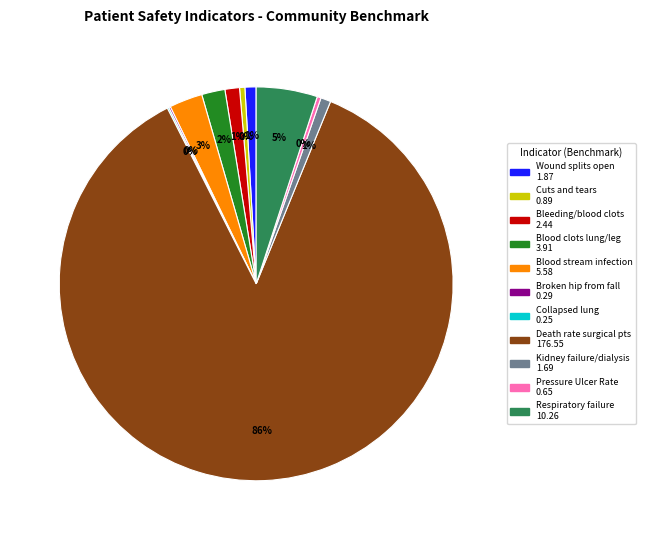

Does any single category account for the majority?

Yes